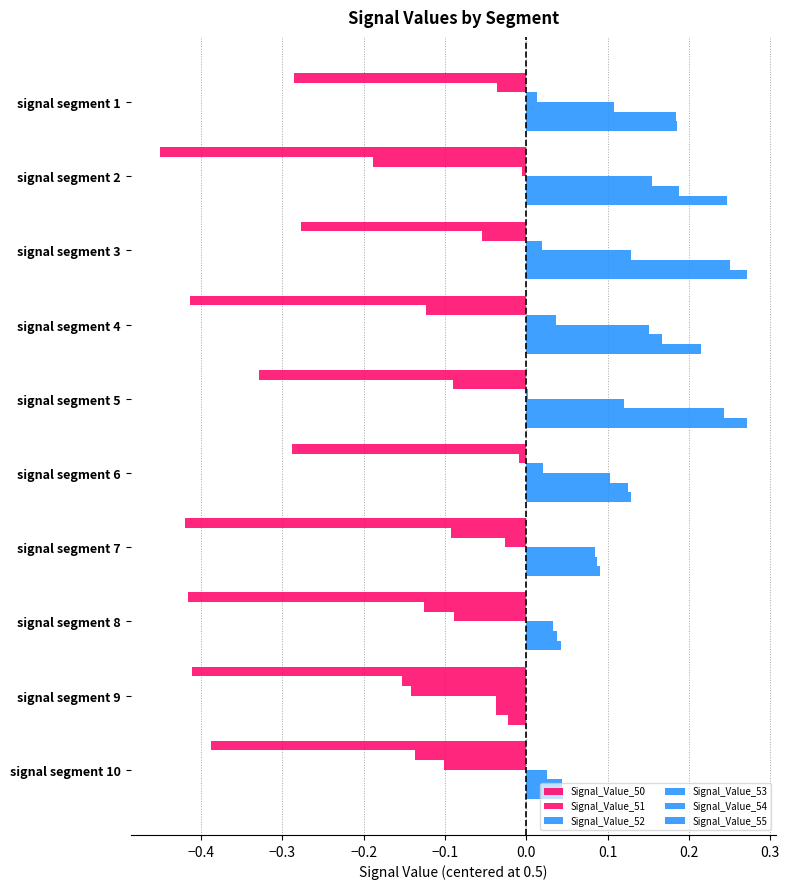

What is the value of the Signal_Value_55 bar at the 7th from the left?

0.1